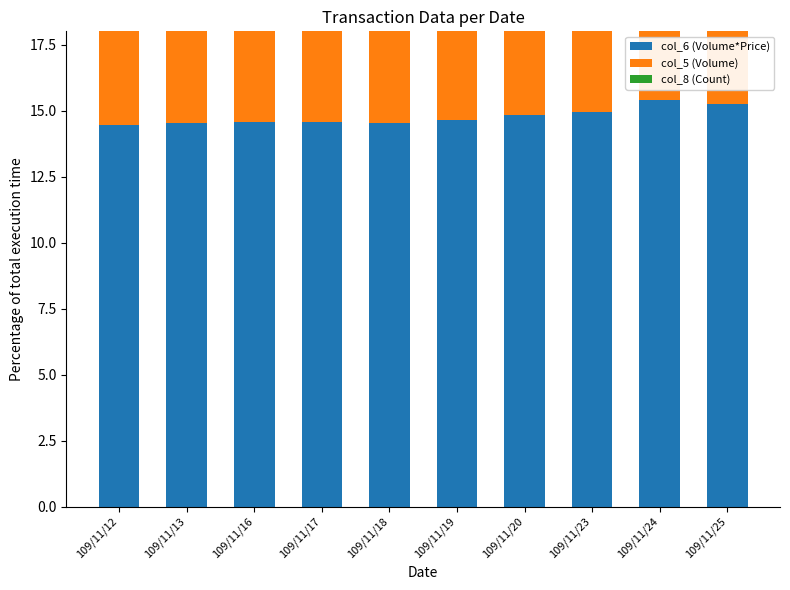

What is the maximum value for col_6 (Volume*Price)?

15.4